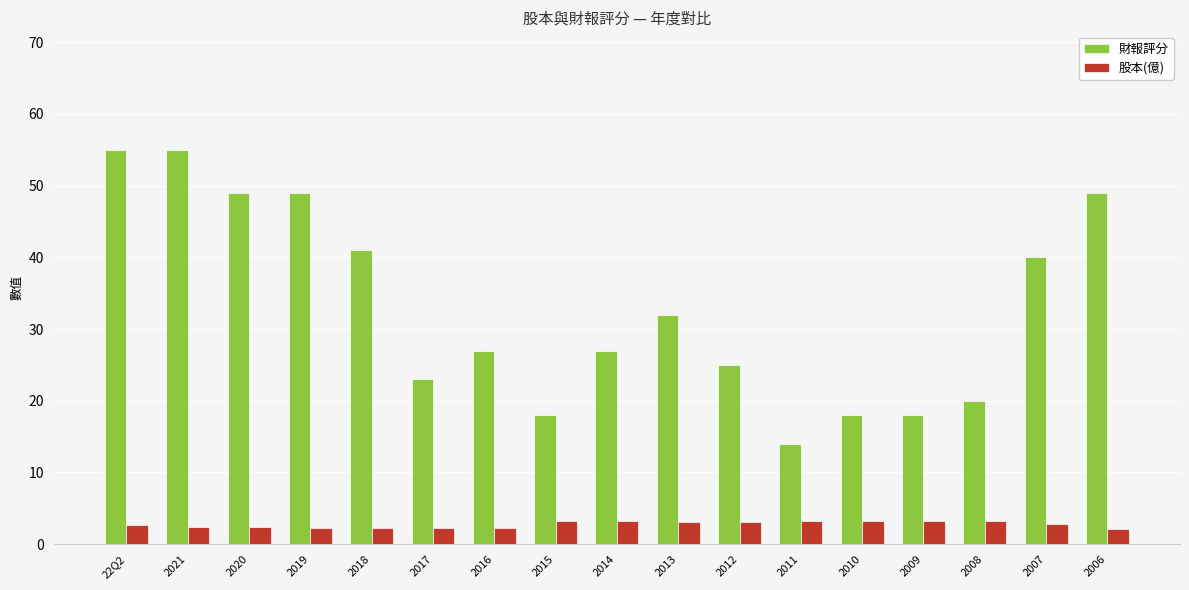

What is the minimum value for 股本(億)?

2.1